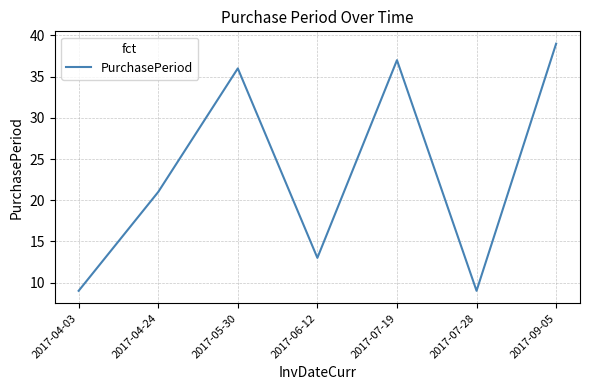

Is this an area chart (filled region under the line)?

No